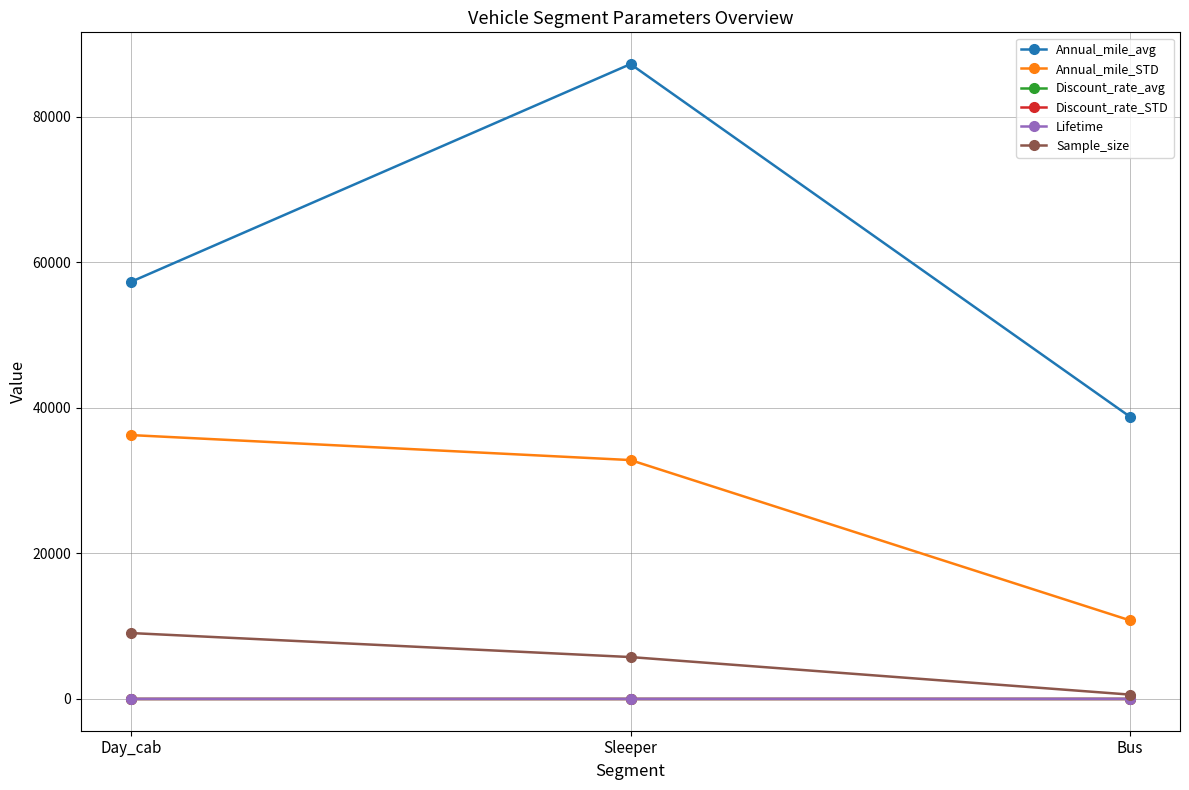

What are all the series names shown in the legend?

Annual_mile_avg, Annual_mile_STD, Discount_rate_avg, Discount_rate_STD, Lifetime, Sample_size